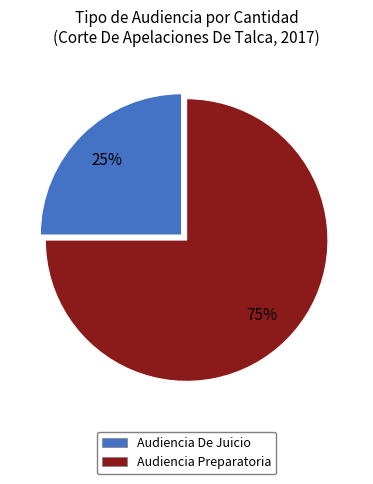

True or false: Audiencia Preparatoria accounts for 75% of the total.

True